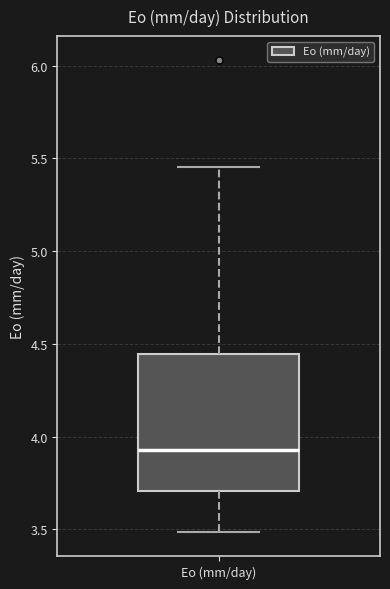

Read this box plot against the y-axis: the position of the median line, the range covered by the box, and the ends of both whiskers. The values are not printed on the chart, so give them approximately, as read against the axis.

median 3.95, box 3.70 to 4.45, whiskers 3.50 to 5.45